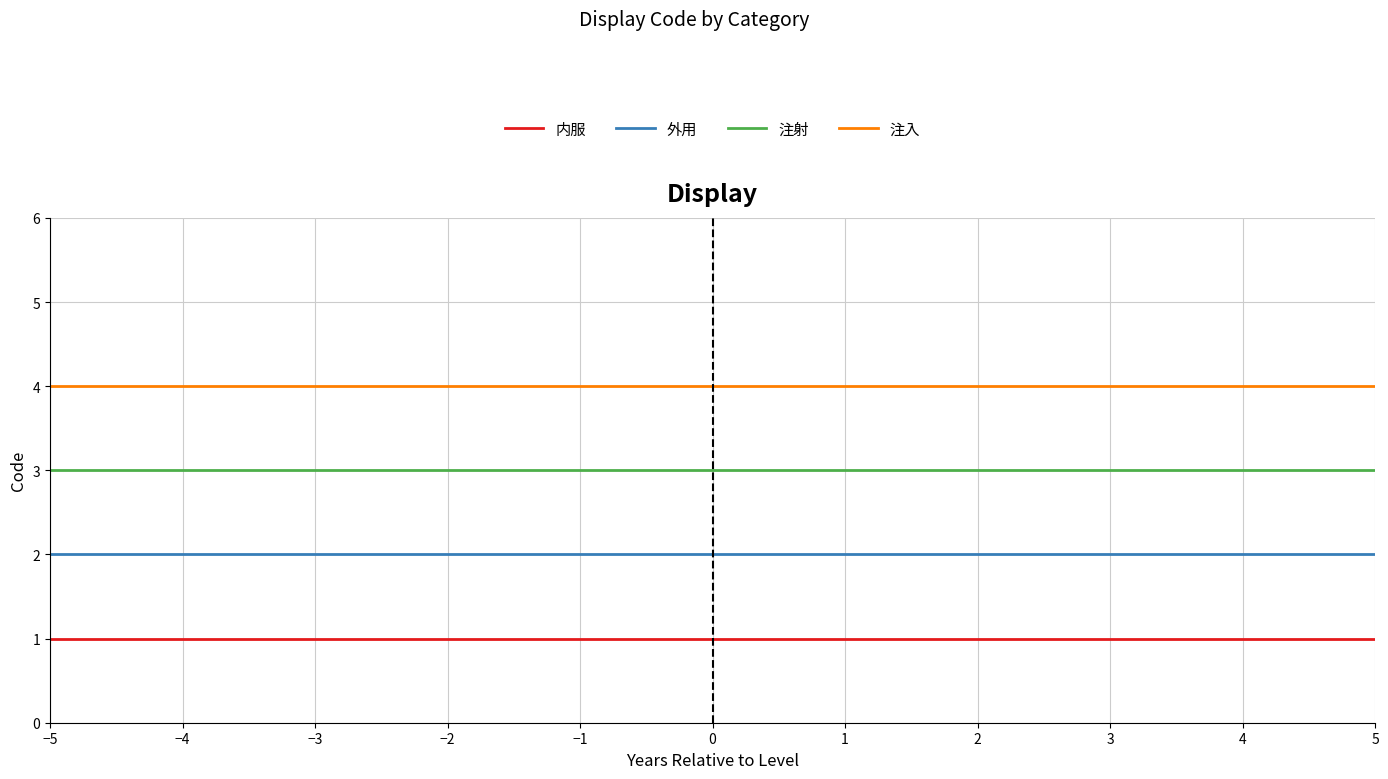

What is the total value across all series at −5?

10